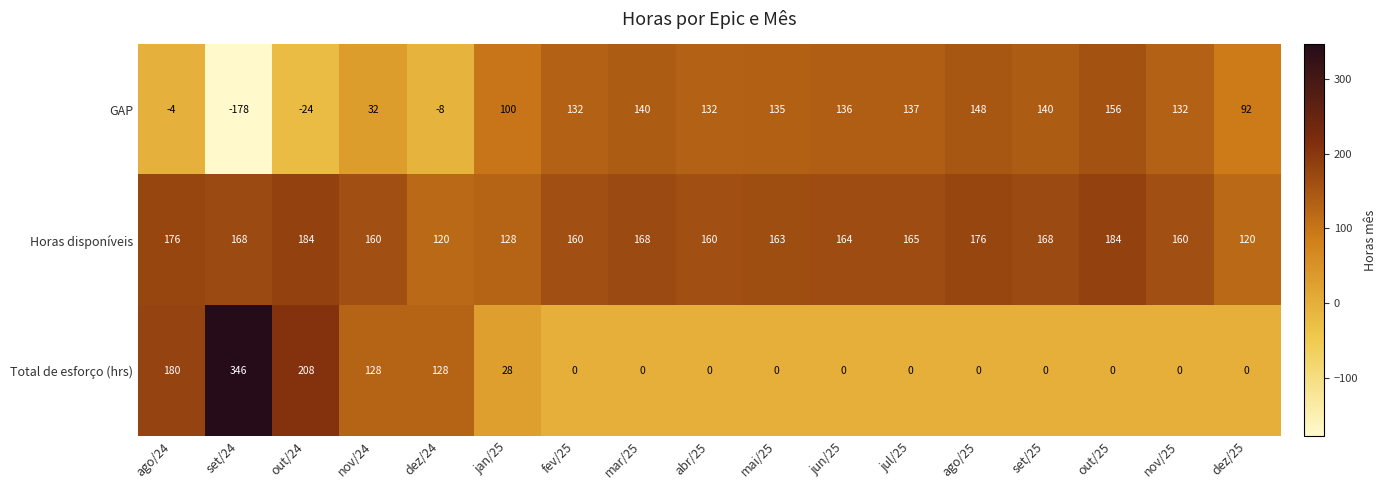

What is the spread (max minus min) of values at set/25?

168